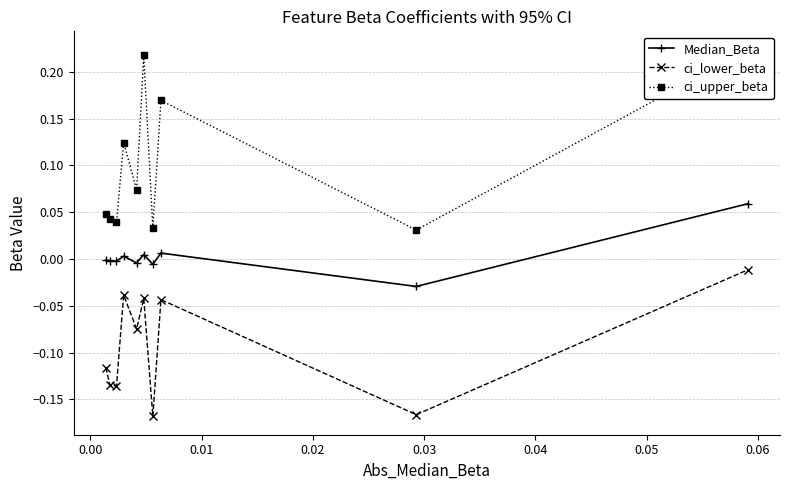

True or false: ci_lower_beta has more than 0 interior local peaks.

True